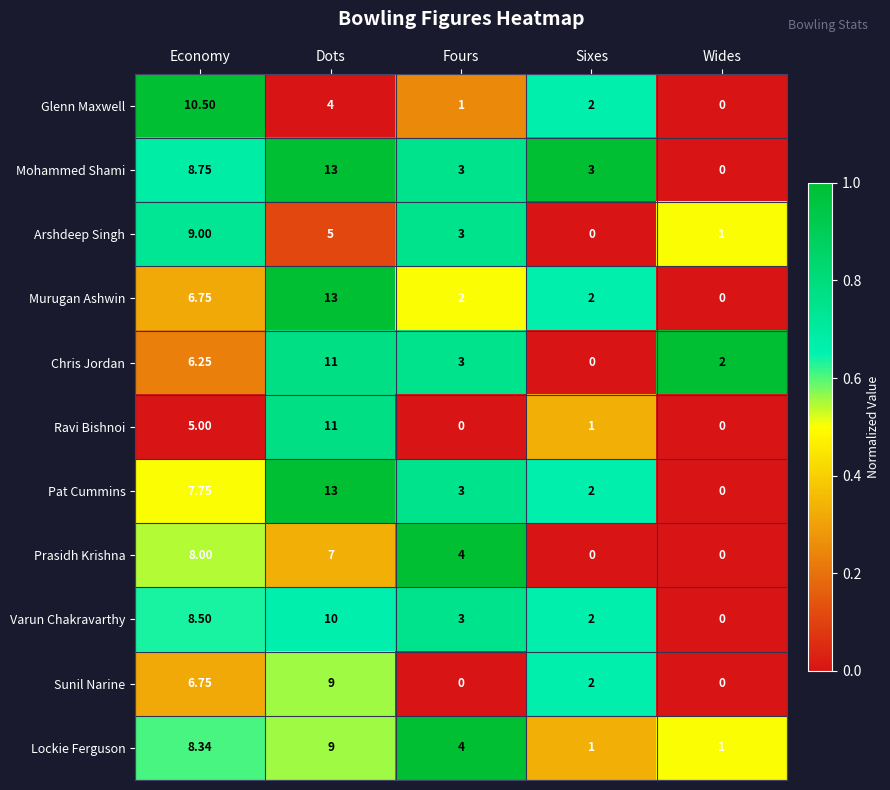

At which label is Chris Jordan closest to 5?

Economy